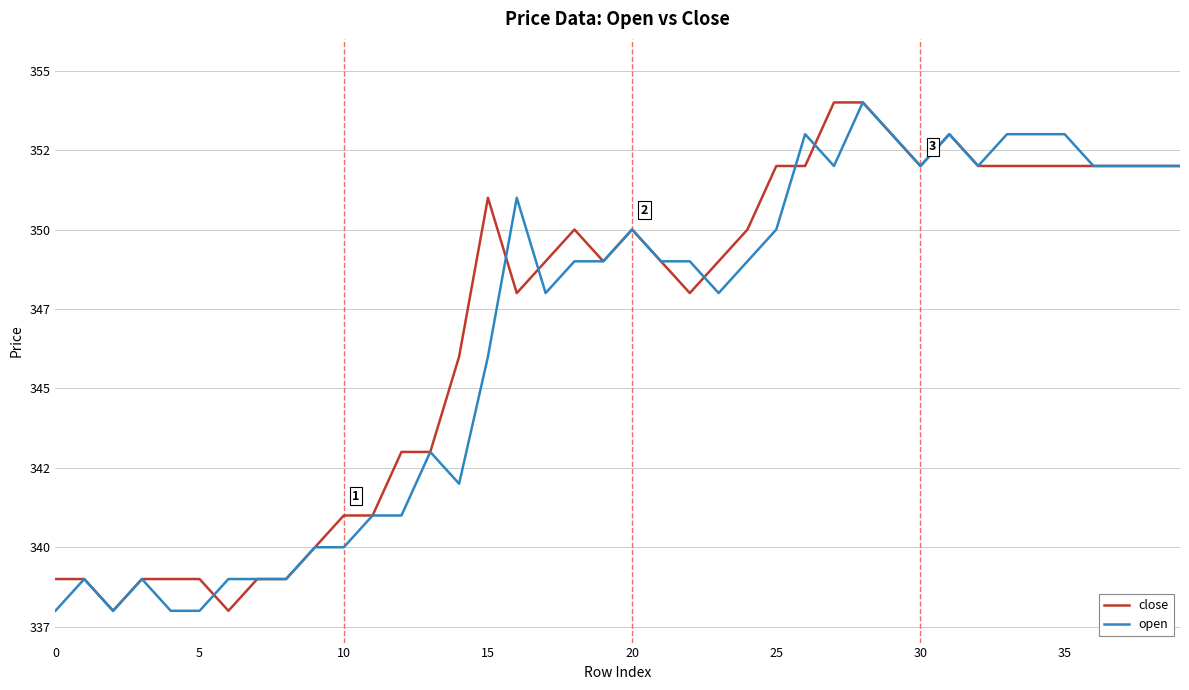

What are all the series names shown in the legend?

close, open